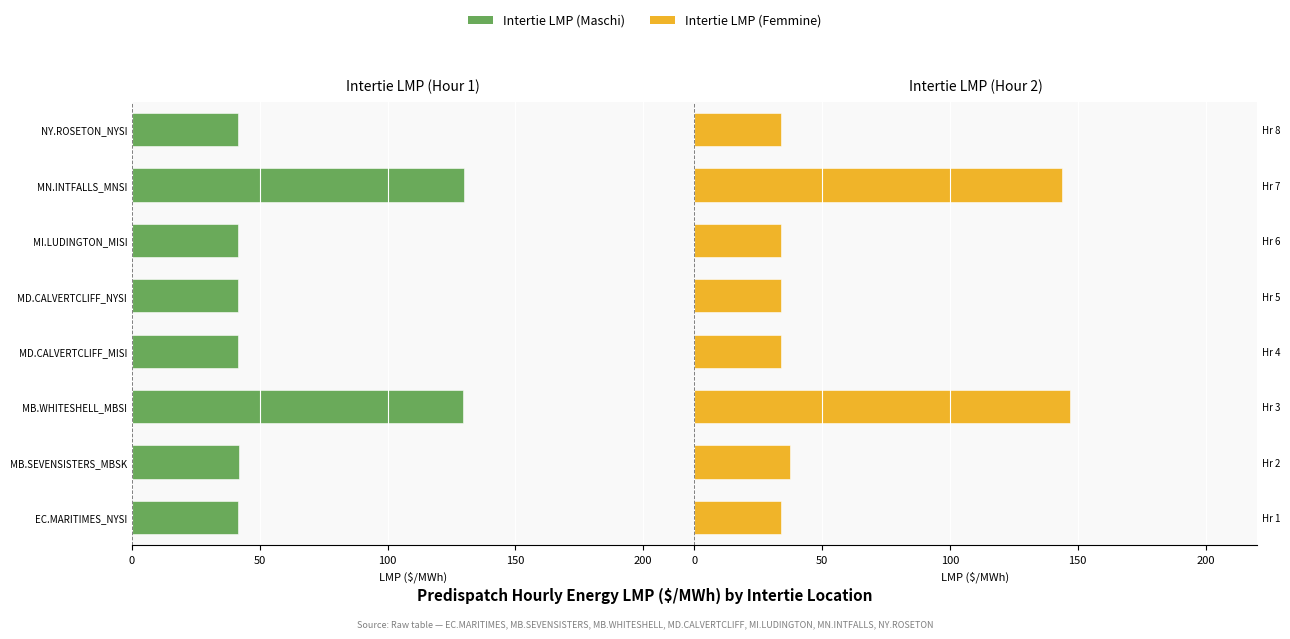

What position from the right is 0?

4